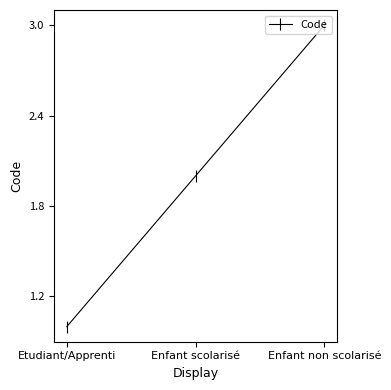

Which has a higher value, Enfant non scolarisé or Enfant scolarisé?

Enfant non scolarisé